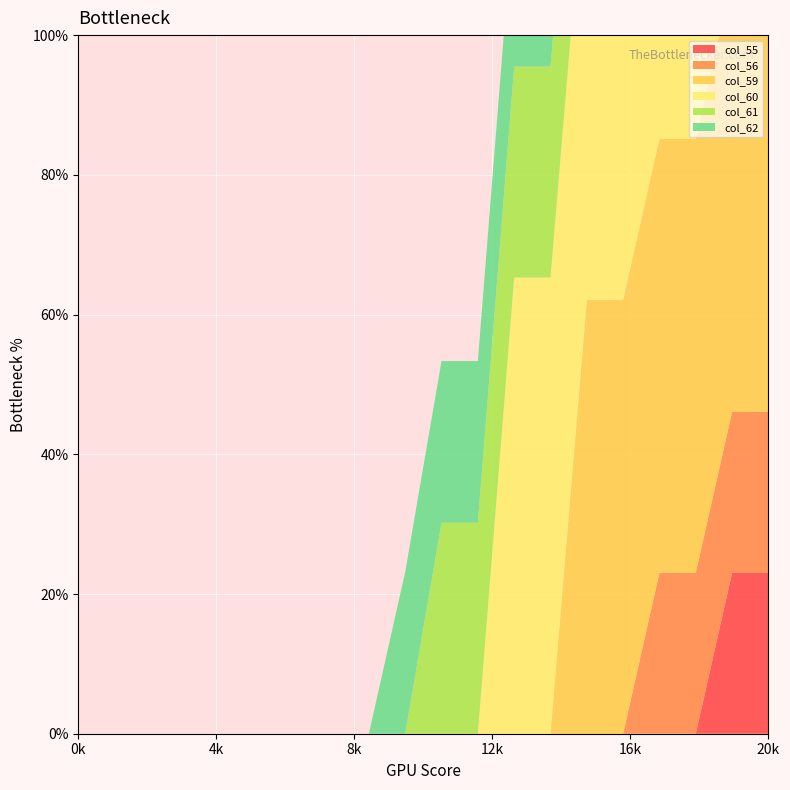

Reading right to left, transcribe all the data shown in this chart.

col_55: row_19=0.2	row_18=0.2	row_17=0.0	row_16=0.0	row_15=0.0	row_14=0.0	row_13=0.0	row_12=0.0	row_11=0.0	row_10=0.0	row_9=0.0	row_8=0.0	row_7=0.0	row_6=0.0	row_5=0.0	row_4=0.0	row_3=0.0	row_2=0.0	row_1=0.0	row_0=0.0
col_56: row_19=0.2	row_18=0.2	row_17=0.2	row_16=0.2	row_15=0.0	row_14=0.0	row_13=0.0	row_12=0.0	row_11=0.0	row_10=0.0	row_9=0.0	row_8=0.0	row_7=0.0	row_6=0.0	row_5=0.0	row_4=0.0	row_3=0.0	row_2=0.0	row_1=0.0	row_0=0.0
col_59: row_19=0.6	row_18=0.6	row_17=0.6	row_16=0.6	row_15=0.6	row_14=0.6	row_13=0.0	row_12=0.0	row_11=0.0	row_10=0.0	row_9=0.0	row_8=0.0	row_7=0.0	row_6=0.0	row_5=0.0	row_4=0.0	row_3=0.0	row_2=0.0	row_1=0.0	row_0=0.0
col_60: row_19=0.7	row_18=0.7	row_17=0.7	row_16=0.7	row_15=0.7	row_14=0.7	row_13=0.7	row_12=0.7	row_11=0.0	row_10=0.0	row_9=0.0	row_8=0.0	row_7=0.0	row_6=0.0	row_5=0.0	row_4=0.0	row_3=0.0	row_2=0.0	row_1=0.0	row_0=0.0
col_61: row_19=0.3	row_18=0.3	row_17=0.3	row_16=0.3	row_15=0.3	row_14=0.3	row_13=0.3	row_12=0.3	row_11=0.3	row_10=0.3	row_9=0.0	row_8=0.0	row_7=0.0	row_6=0.0	row_5=0.0	row_4=0.0	row_3=0.0	row_2=0.0	row_1=0.0	row_0=0.0
col_62: row_19=0.2	row_18=0.2	row_17=0.2	row_16=0.2	row_15=0.2	row_14=0.2	row_13=0.2	row_12=0.2	row_11=0.2	row_10=0.2	row_9=0.2	row_8=0.0	row_7=0.0	row_6=0.0	row_5=0.0	row_4=0.0	row_3=0.0	row_2=0.0	row_1=0.0	row_0=0.0